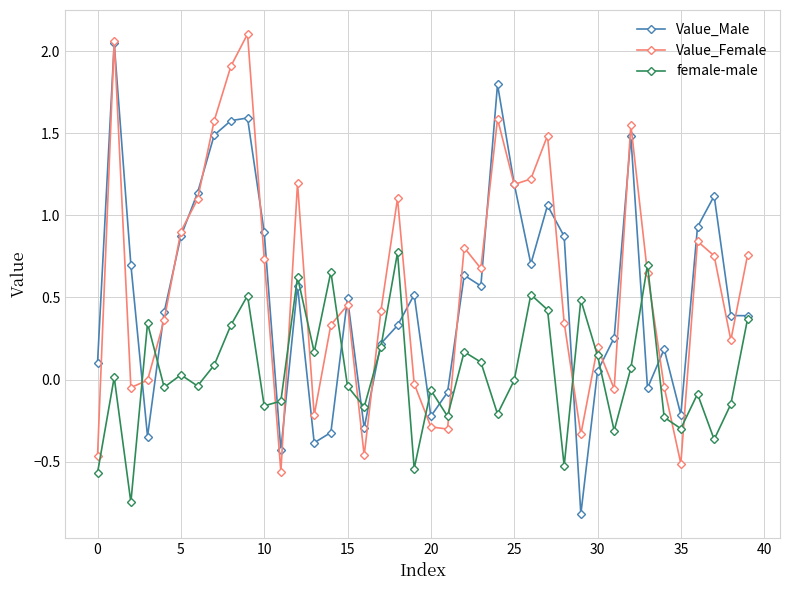

True or false: Value_Female has more than 2 interior local peaks.

True